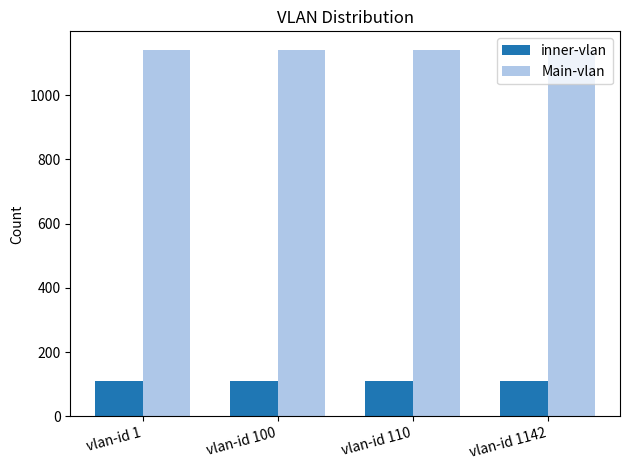

What is the smallest value displayed?

110